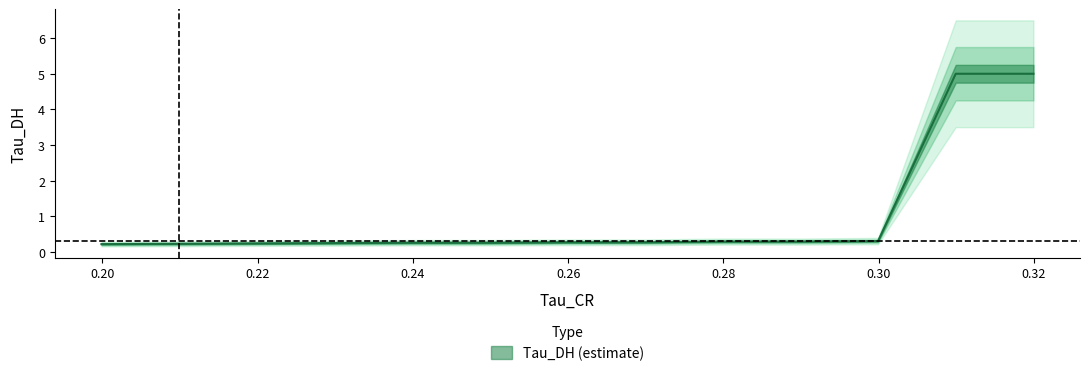

What is the sum of the Tau_DH values at 1 and 11?

5.2